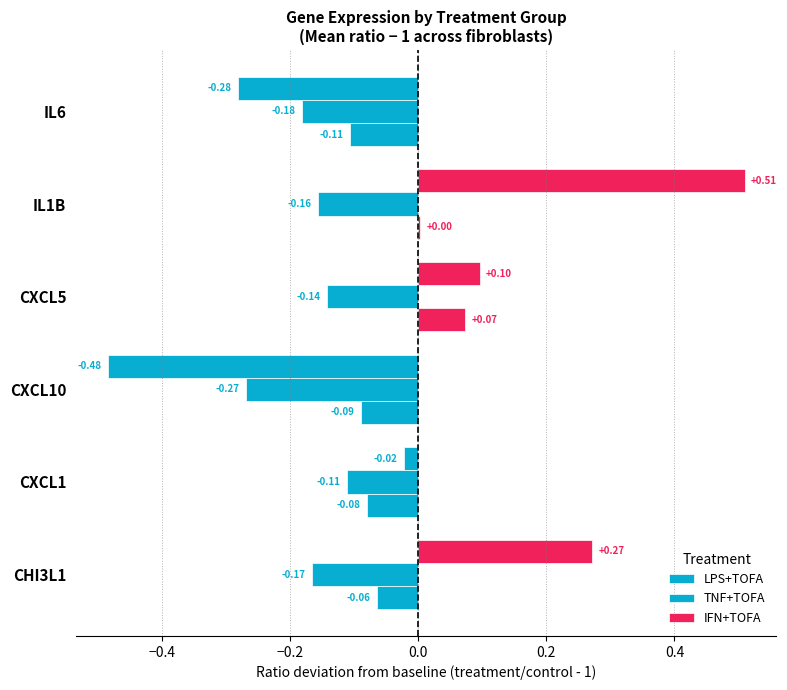

How many values in IFN+TOFA are below zero?

3